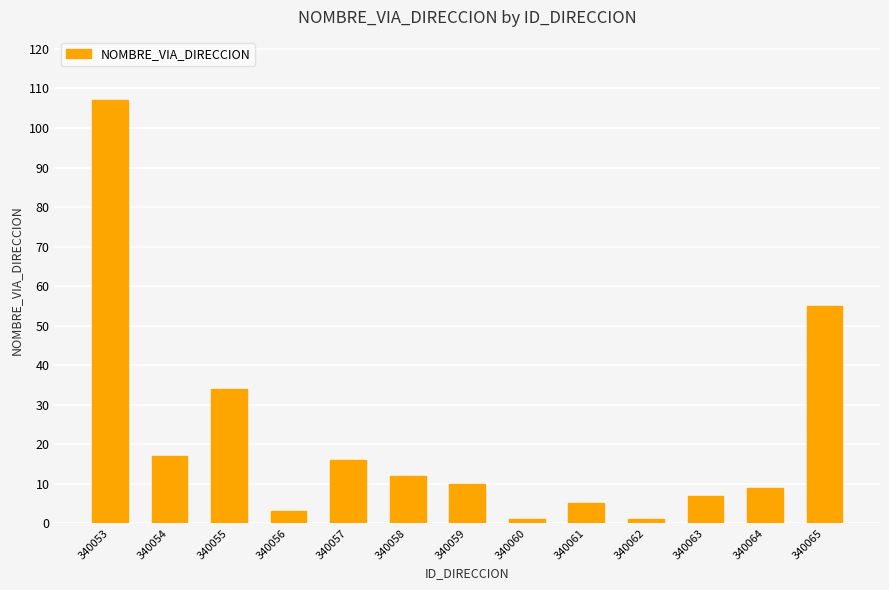

At which category does the chart reach its peak across all series?

340053